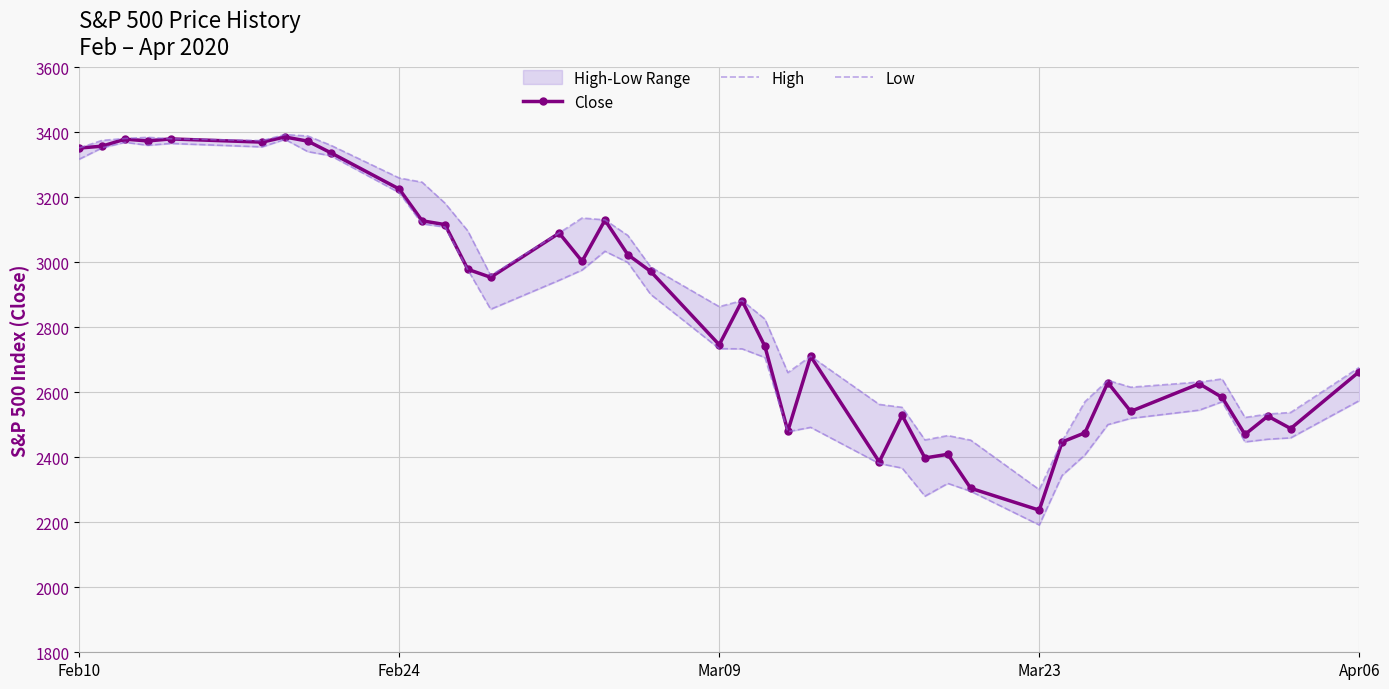

What is the lowest value of the Close series?

2237.4